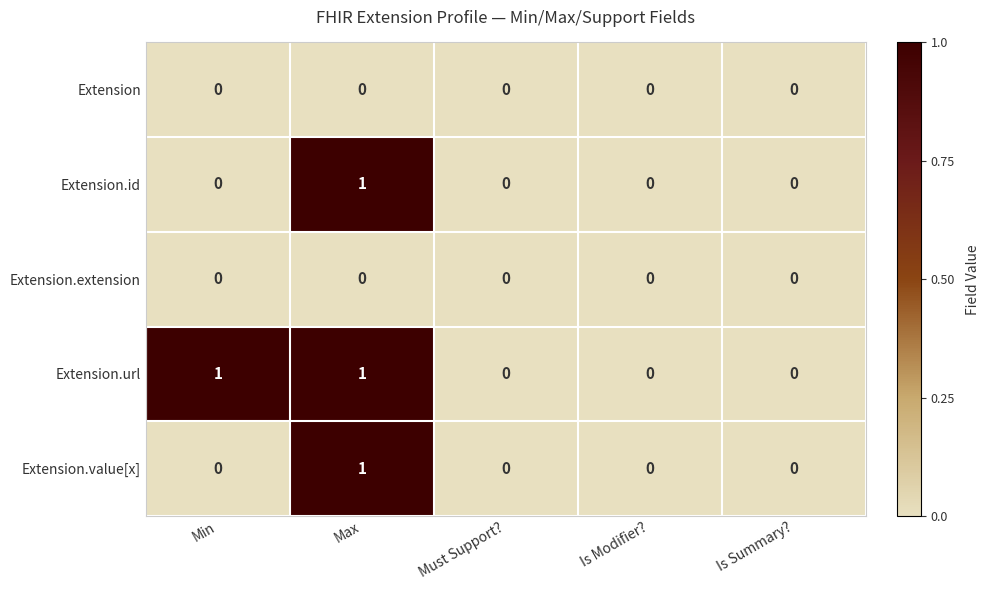

At which category is the sum across all series the highest?

Max